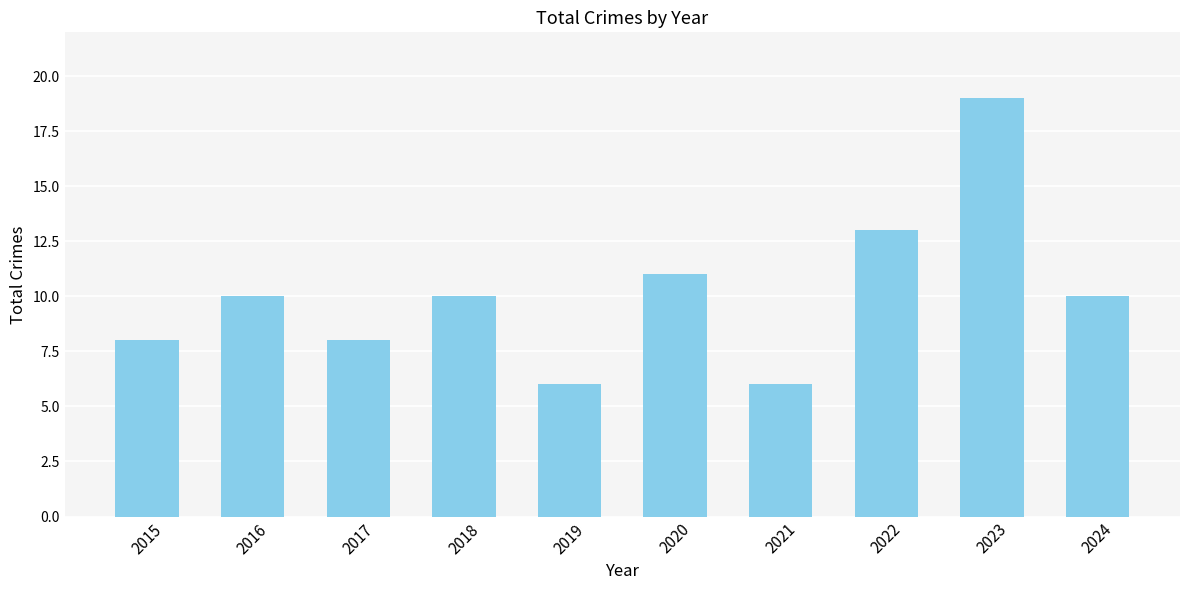

What is the greatest value displayed?

19